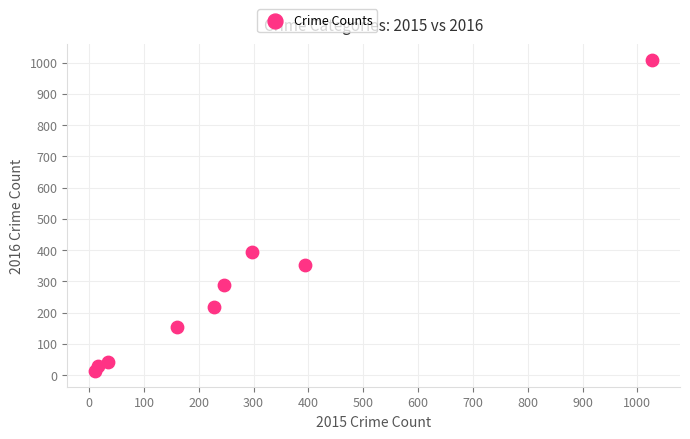

What is the average X value?

268